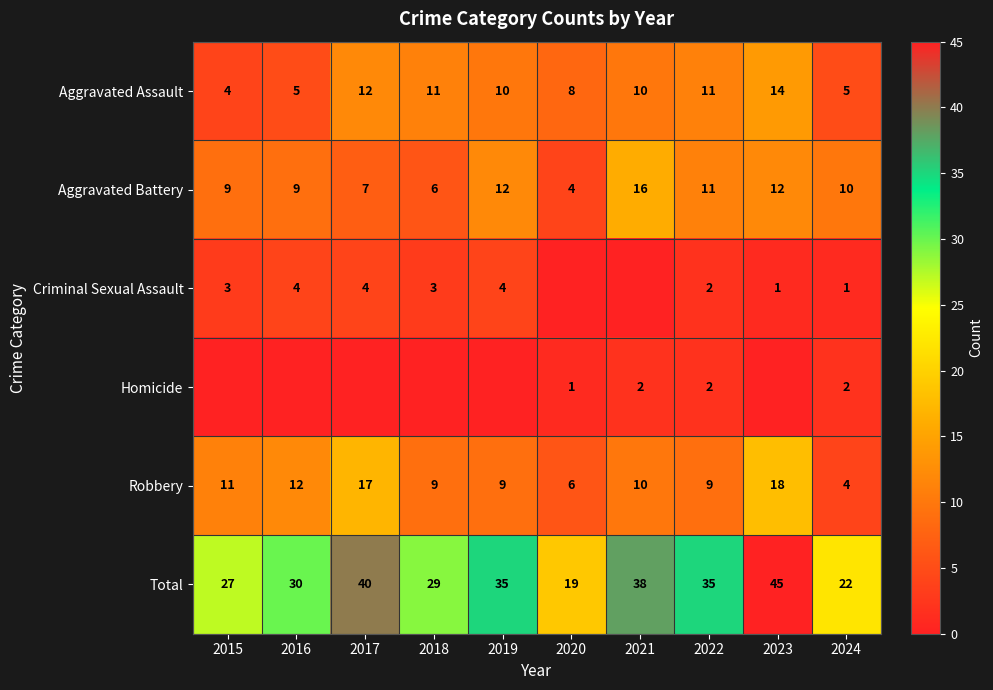

True or false: Aggravated Battery has a value of 3 at 2022.

False